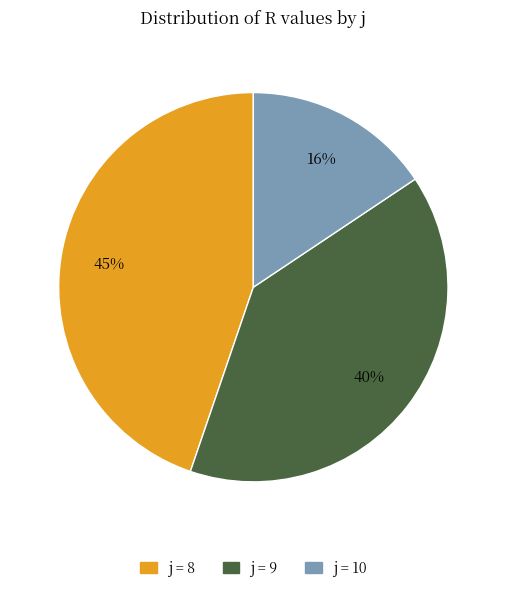

Is there any slice that represents more than half of the pie?

No